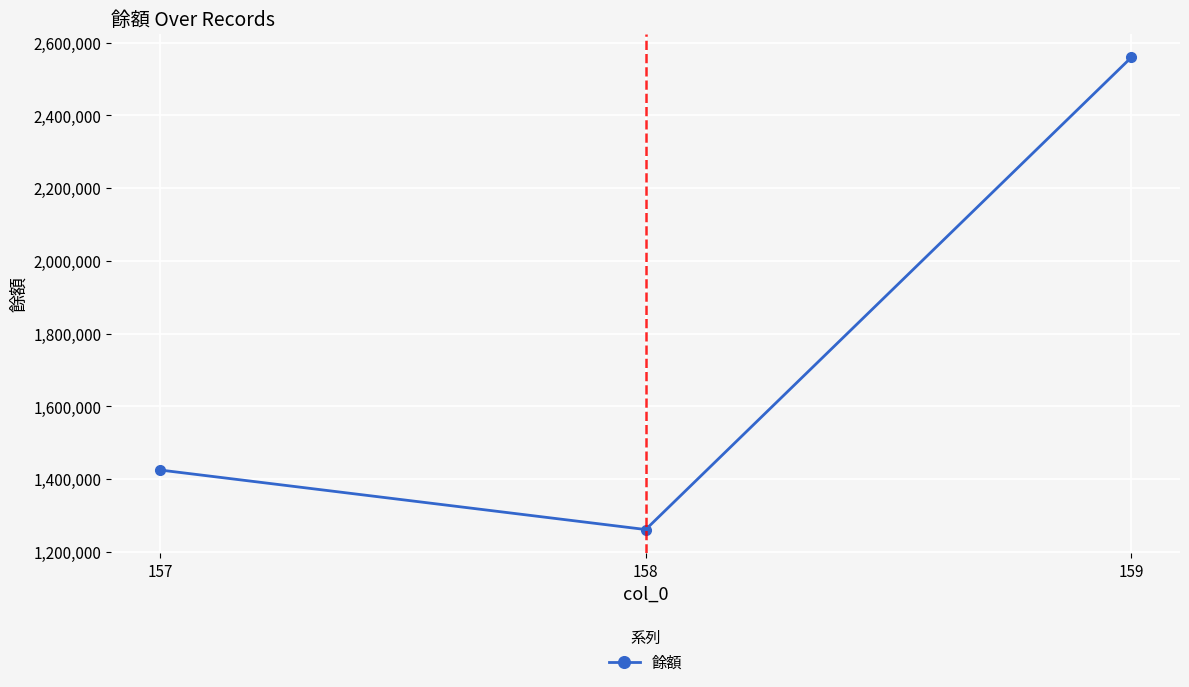

How many lines are shown in the chart?

1